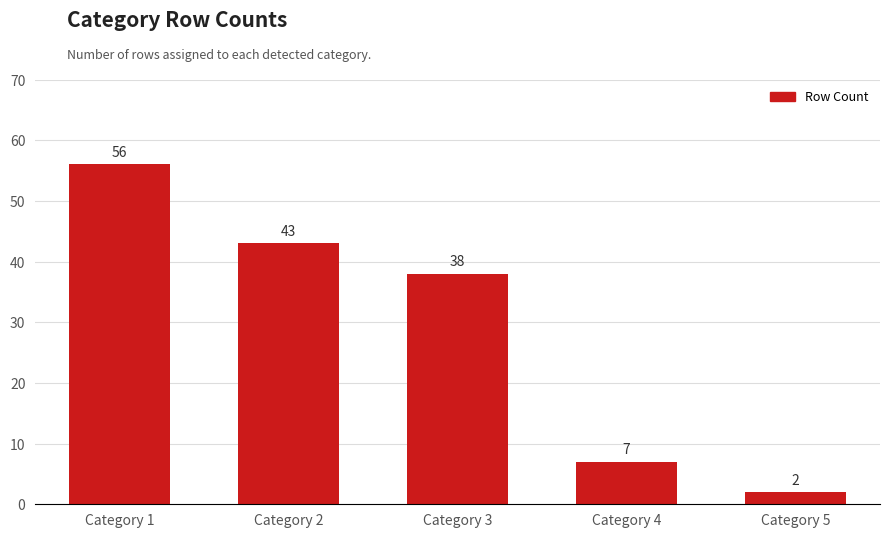

Approximately how many times larger is the value at Category 5 compared to Category 4?

0.3